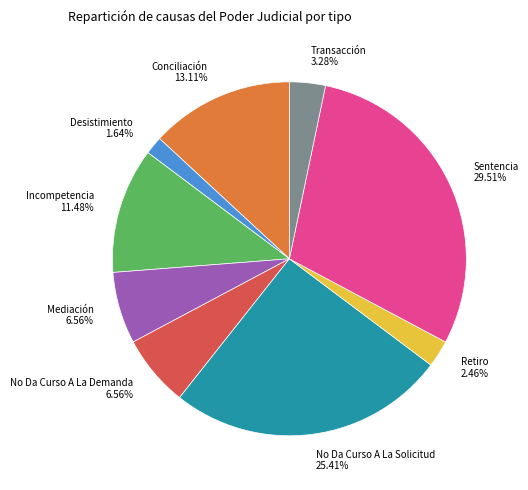

Is the sum of Desistimiento and Sentencia greater than half?

No